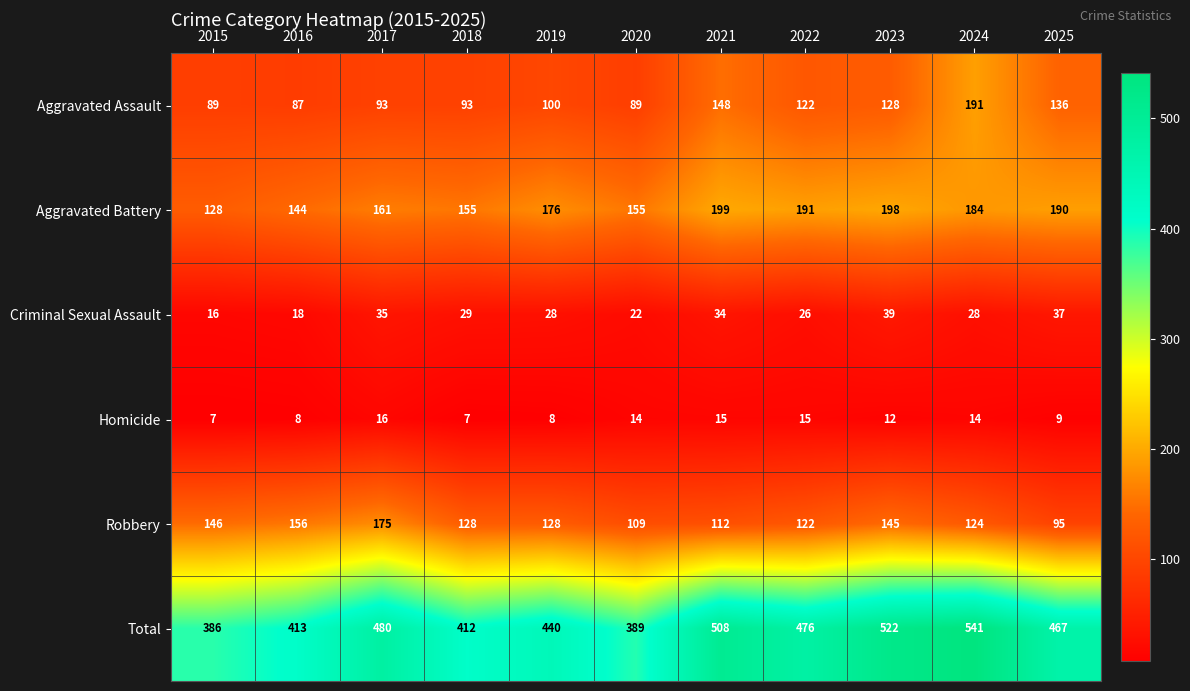

Which series has the largest range (max minus min)?

Total